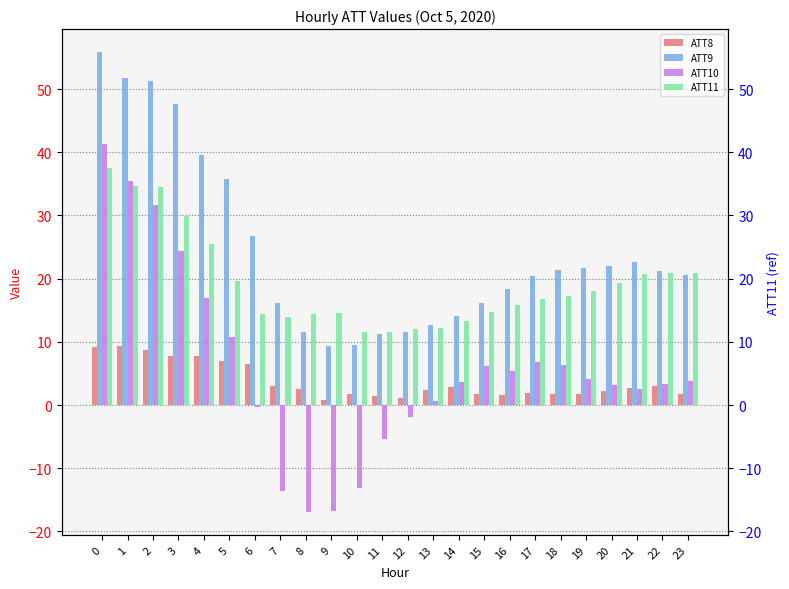

Reading left to right, extract all data points from this chart.

ATT8: 9.2	9.4	8.7	7.8	7.7	7.0	6.5	3.0	2.5	0.9	1.8	1.4	1.2	2.4	2.9	1.7	1.6	1.9	1.7	1.8	2.1	2.6	3.0	1.8
ATT9: 55.9	51.8	51.2	47.6	39.6	35.8	26.8	16.1	11.5	9.3	9.4	11.2	11.6	12.7	14.1	16.2	18.4	20.3	21.4	21.7	22.1	22.6	21.2	20.5
ATT10: 41.3	35.5	31.6	24.3	16.9	10.8	-0.3	-13.6	-16.9	-16.8	-13.1	-5.3	-1.8	0.6	3.6	6.2	5.4	6.9	6.3	4.1	3.2	2.5	3.3	3.8
ATT11: 37.6	34.6	34.5	29.9	25.6	19.6	14.5	14.0	14.4	14.5	11.5	11.6	12.1	12.2	13.3	14.7	15.8	16.8	17.3	18.1	19.3	20.7	20.9	20.9